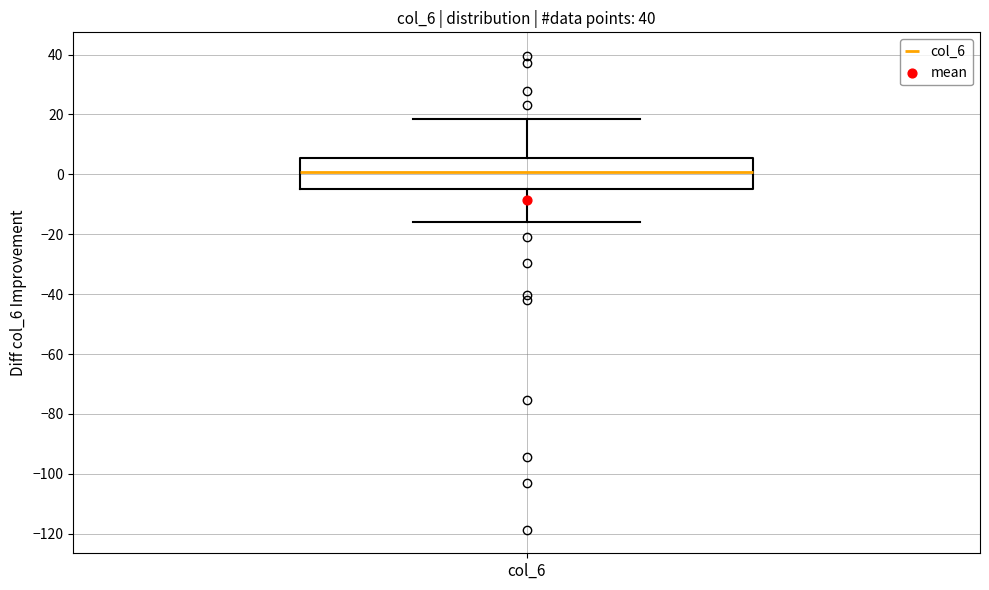

Where does the lower whisker of the box for col_6 end on the y-axis? The values are not printed on the chart, so give them approximately, as read against the axis.

-16